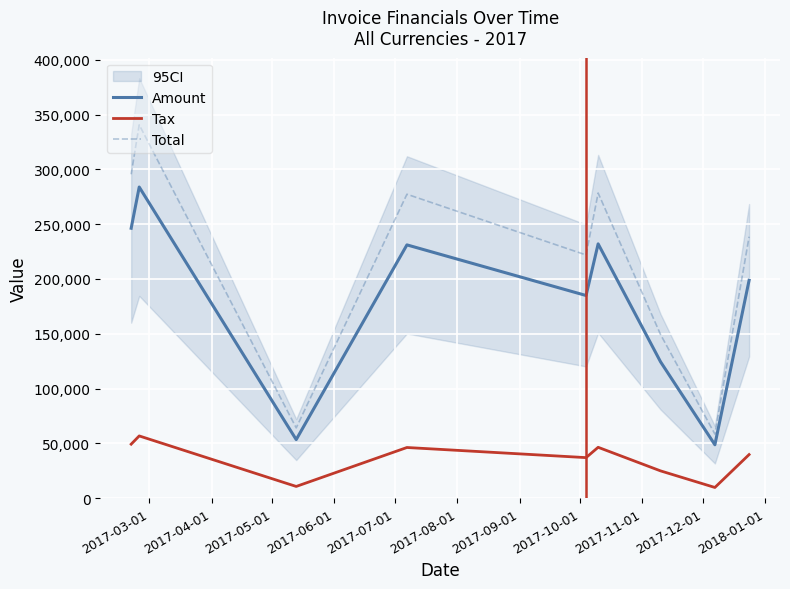

How many interior local peaks does the Total series have?

3